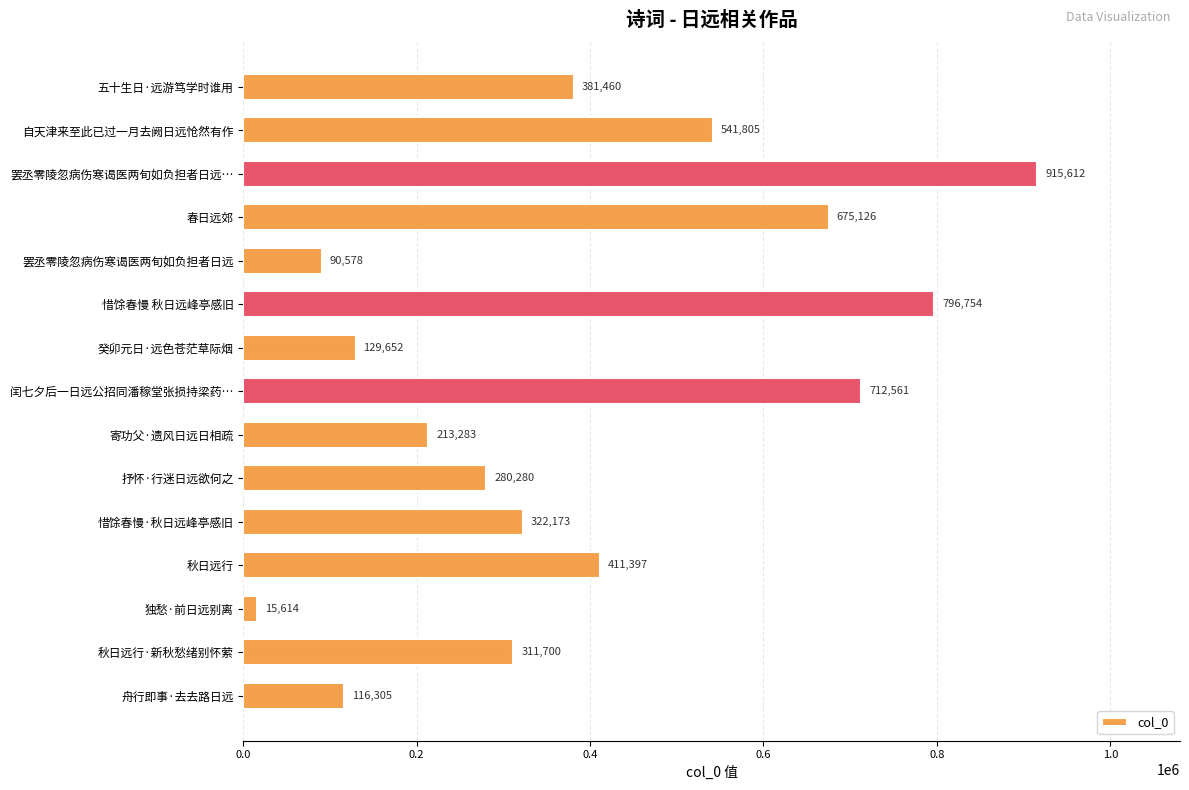

Where is the data nearest to the value 465613?

秋日远行